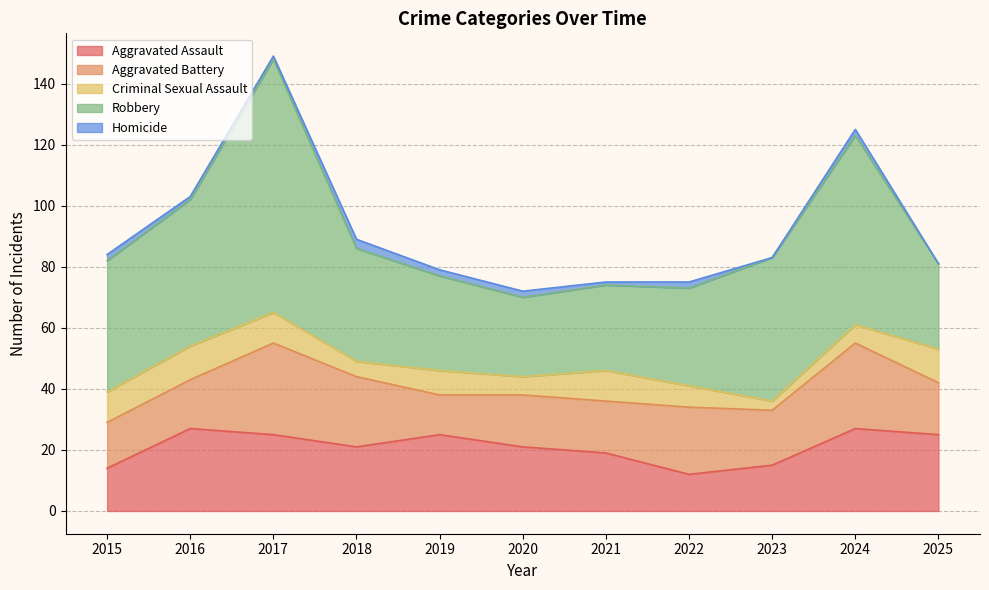

Reading left to right, extract all data points from this chart.

Aggravated Assault: 14	27	25	21	25	21	19	12	15	27	25
Aggravated Battery: 15	16	30	23	13	17	17	22	18	28	17
Criminal Sexual Assault: 10	11	10	5	8	6	10	7	3	6	11
Robbery: 43	48	83	37	31	26	28	32	47	62	28
Homicide: 2	1	1	3	2	2	1	2	0	2	0